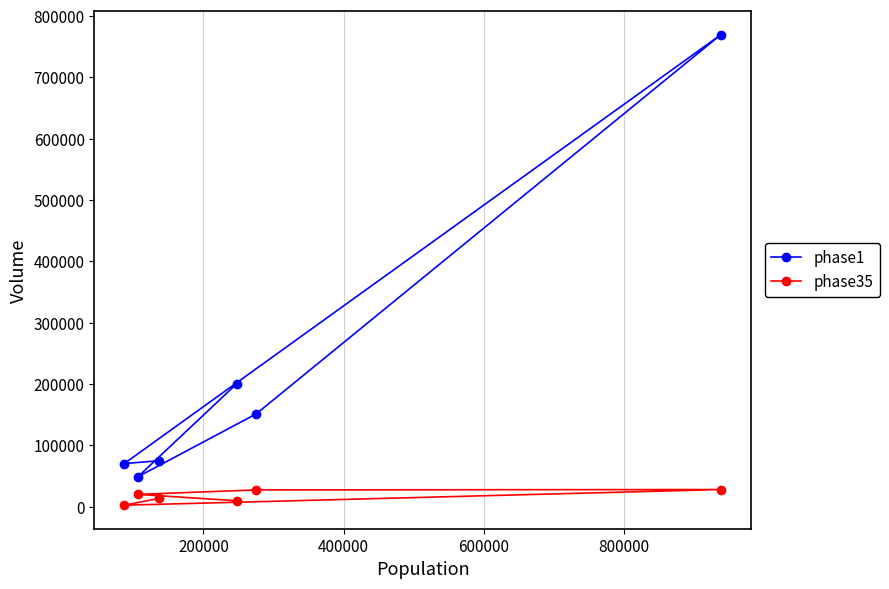

Which series has the largest range (max minus min)?

phase1